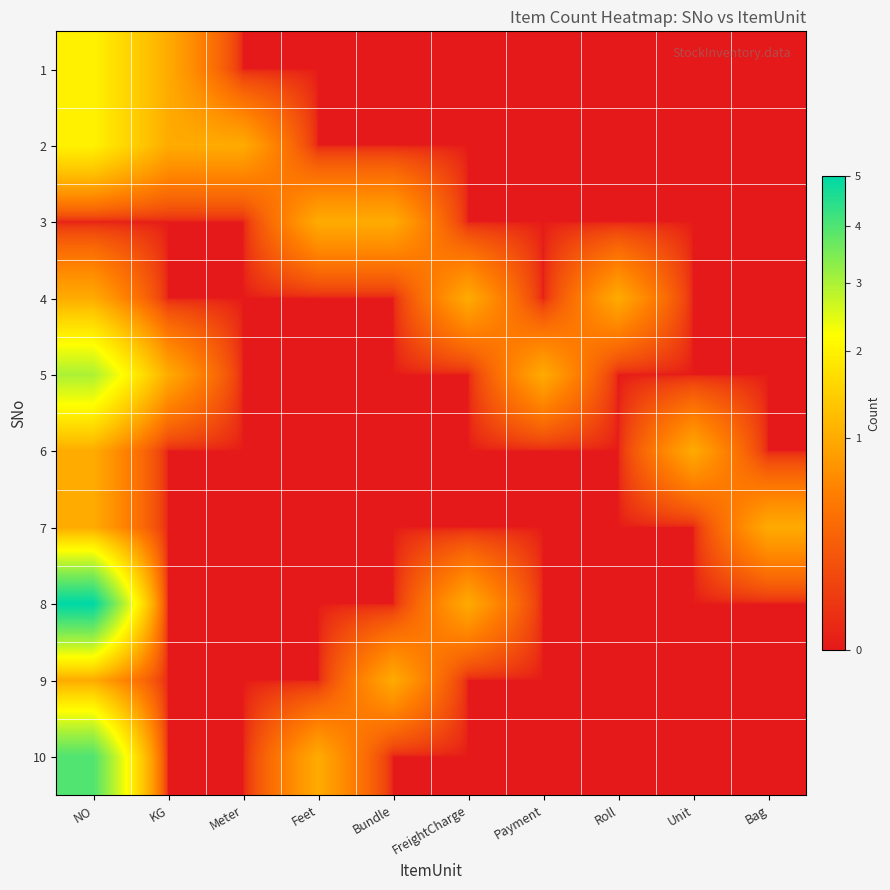

Between Bundle and Bag, which series saw the biggest shift?

3